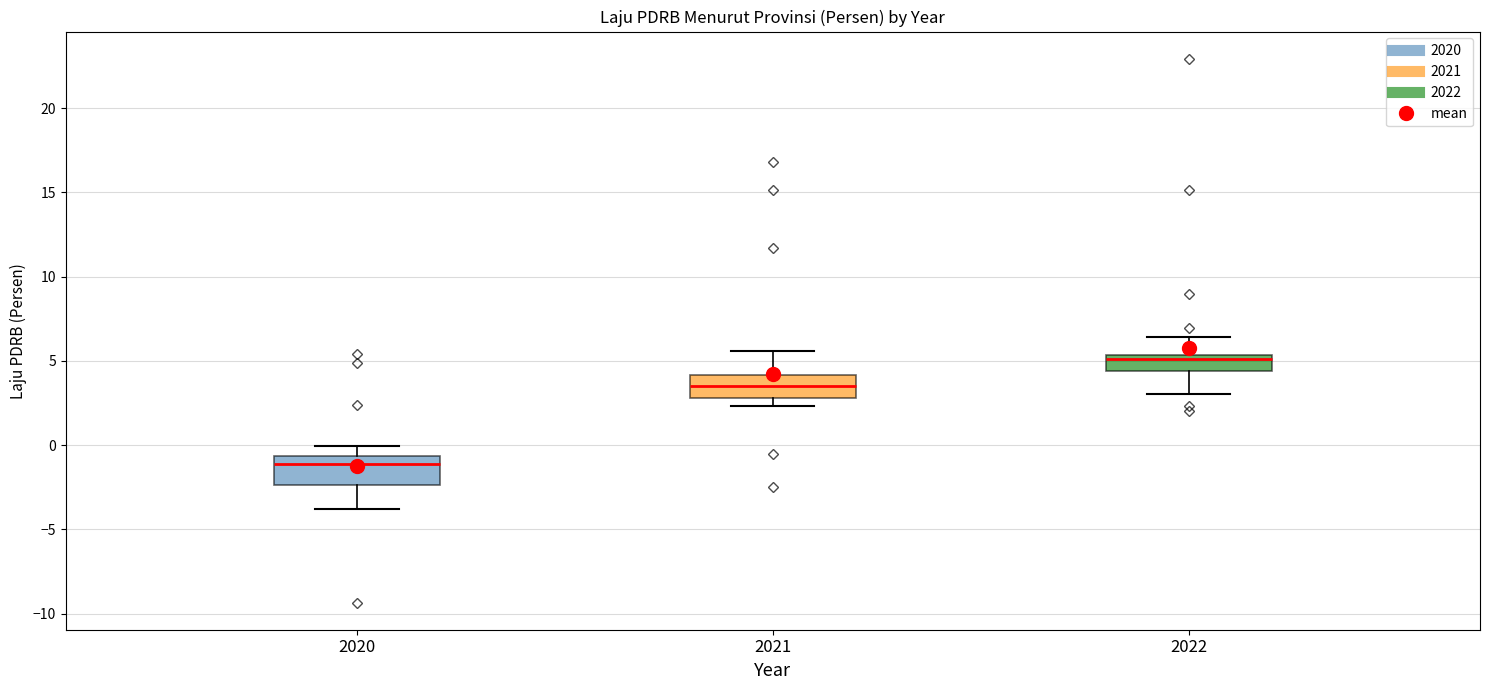

Where is the lower edge of the box at x = 2022 on the y-axis? The values are not printed on the chart, so give them approximately, as read against the axis.

4.5